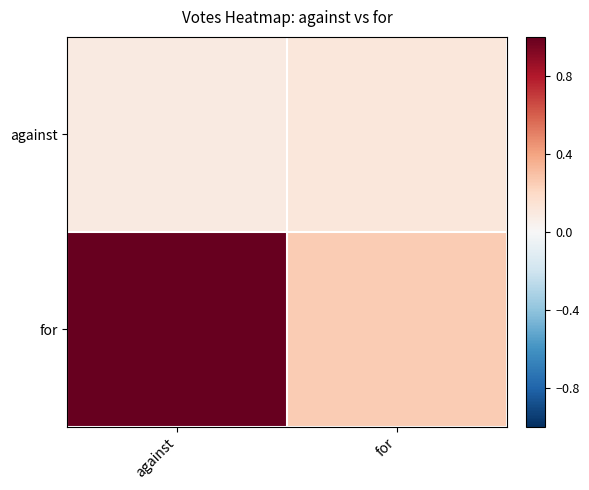

At against, list the series in order from smallest to largest.

against, for